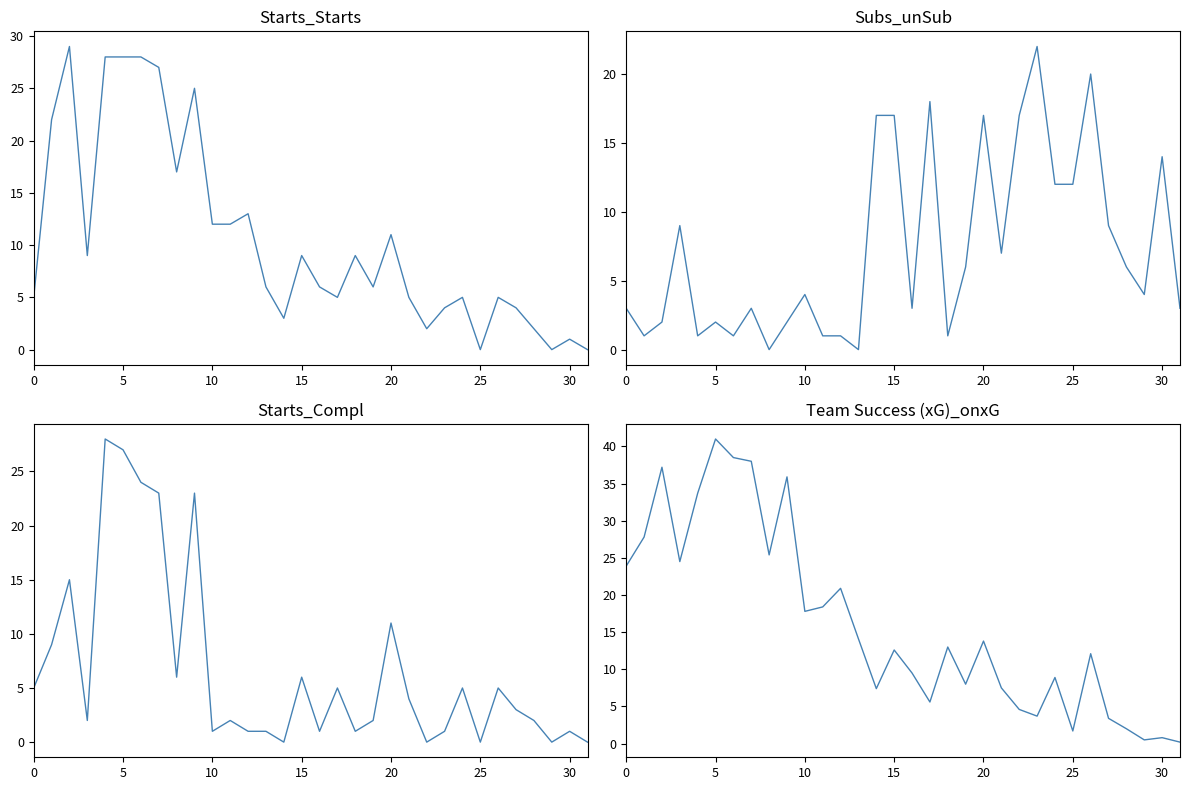

What is the difference between the maximum and minimum values in the Starts_Compl series?

28.0